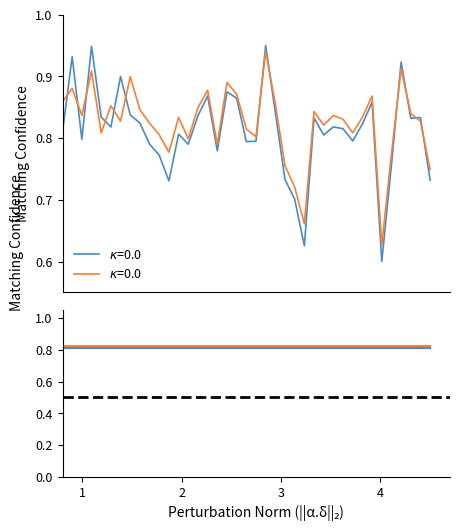

How many interior local valleys does the male series have?

11